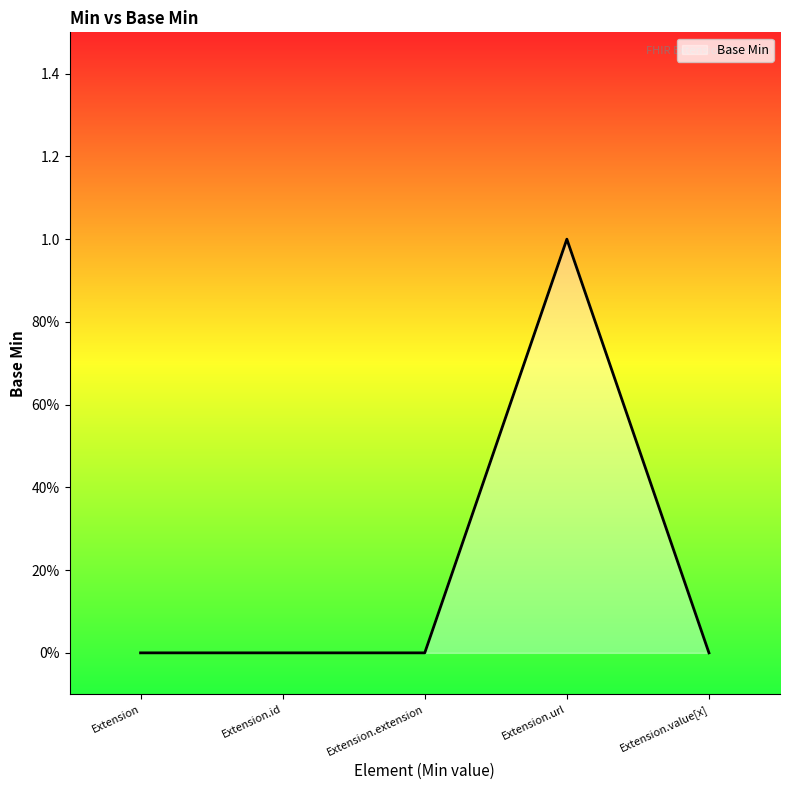

Reading left to right, extract all data points from this chart.

0	0	0	1	0